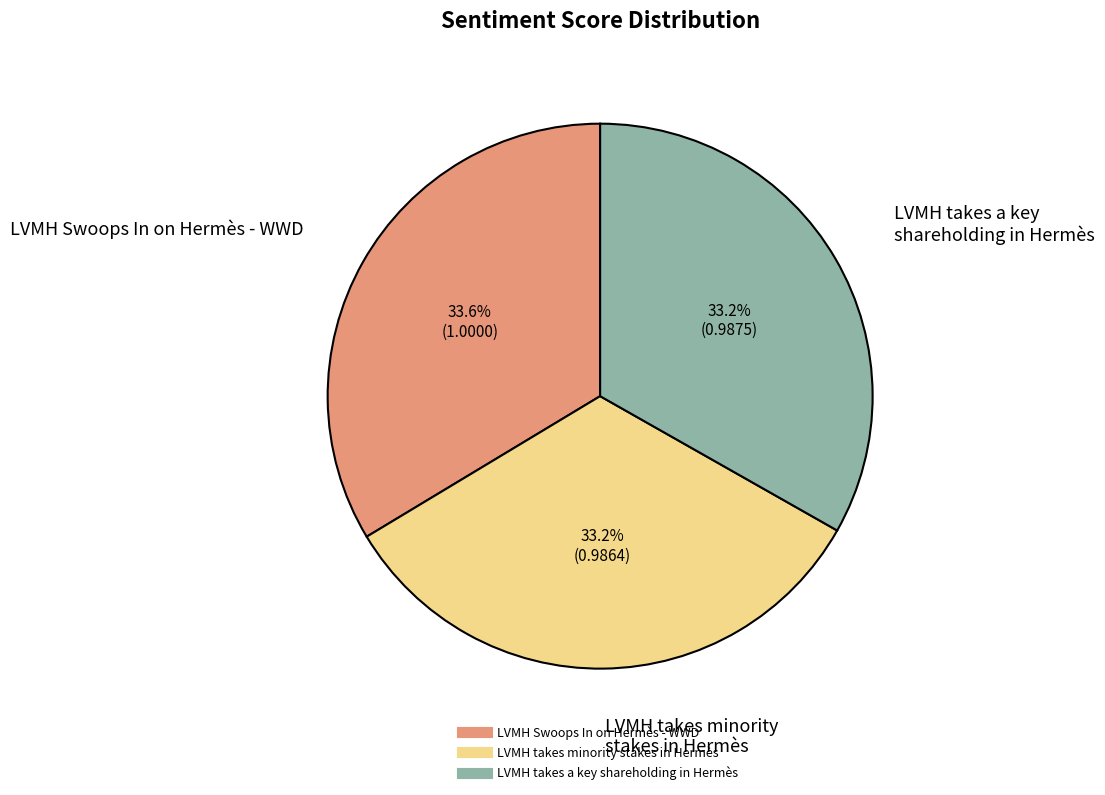

Is there a majority slice in this chart?

No